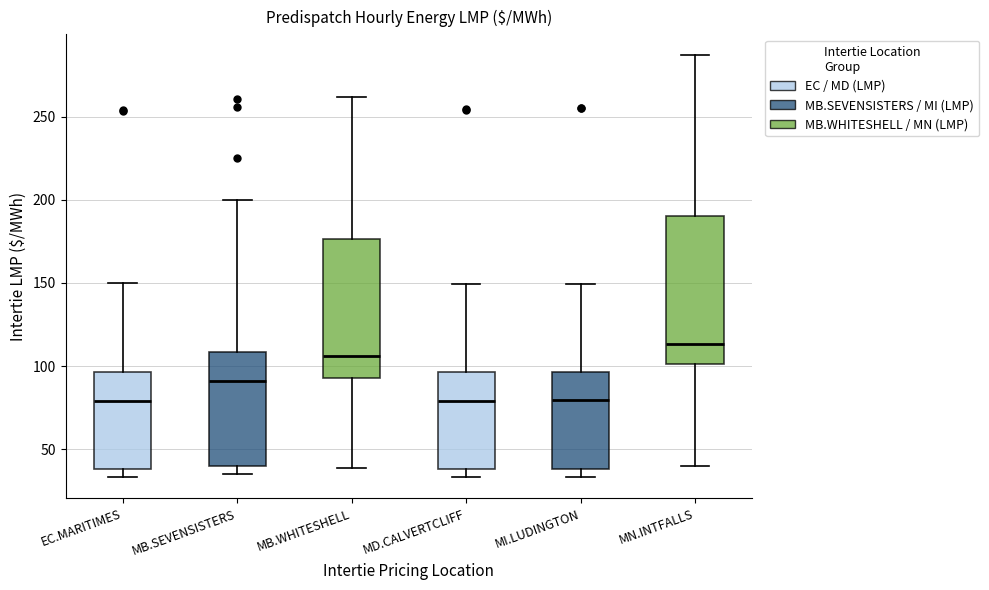

Which box is the tallest, from its lower edge to its upper edge?

MN.INTFALLS